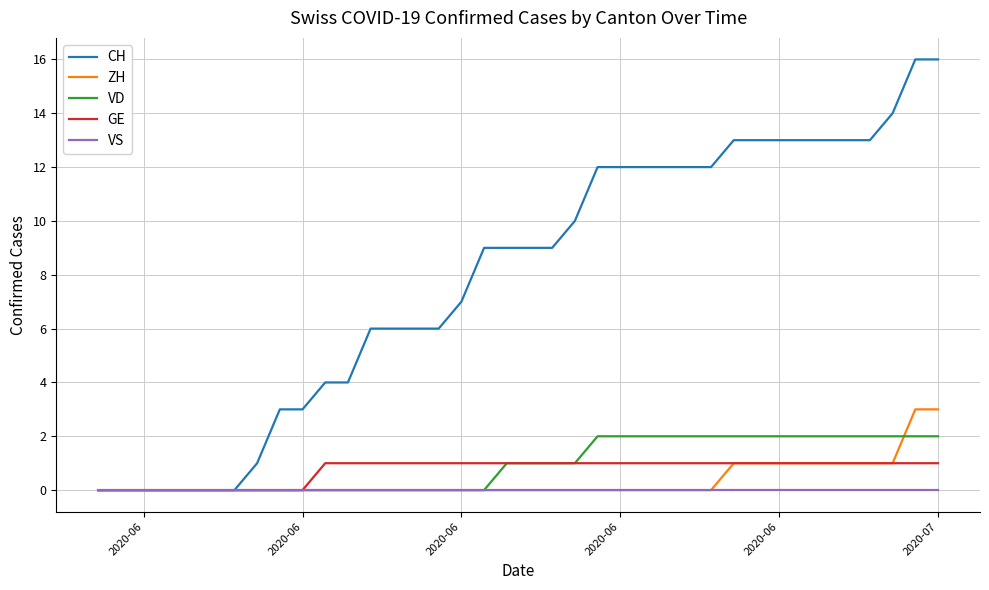

What is the difference between the maximum and second lowest values in the VD series?

2